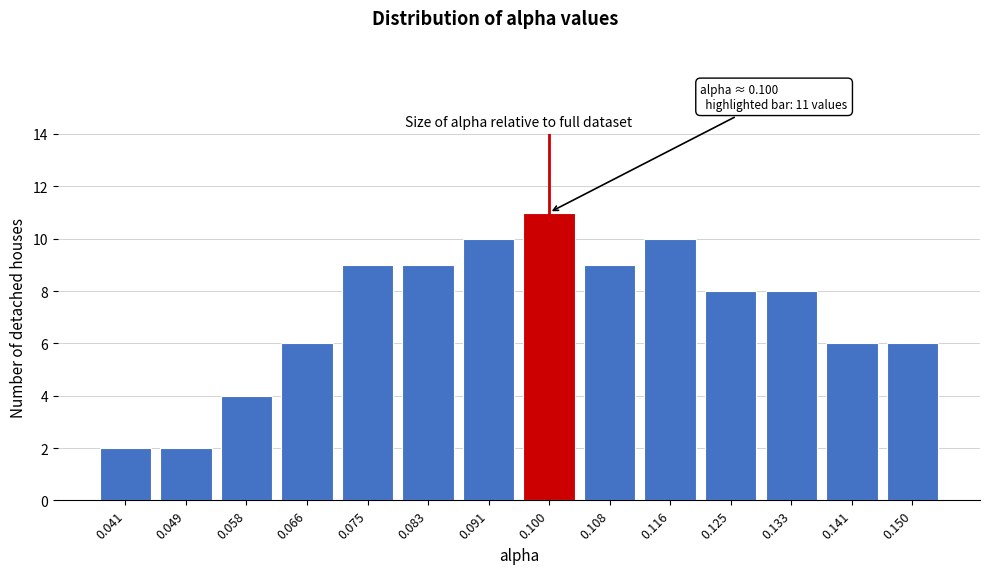

Reading left to right, list all the values displayed in this chart.

0.041=2	0.049=2	0.058=4	0.066=6	0.075=9	0.083=9	0.091=10	0.100=11	0.108=9	0.116=10	0.125=8	0.133=8	0.141=6	0.150=6